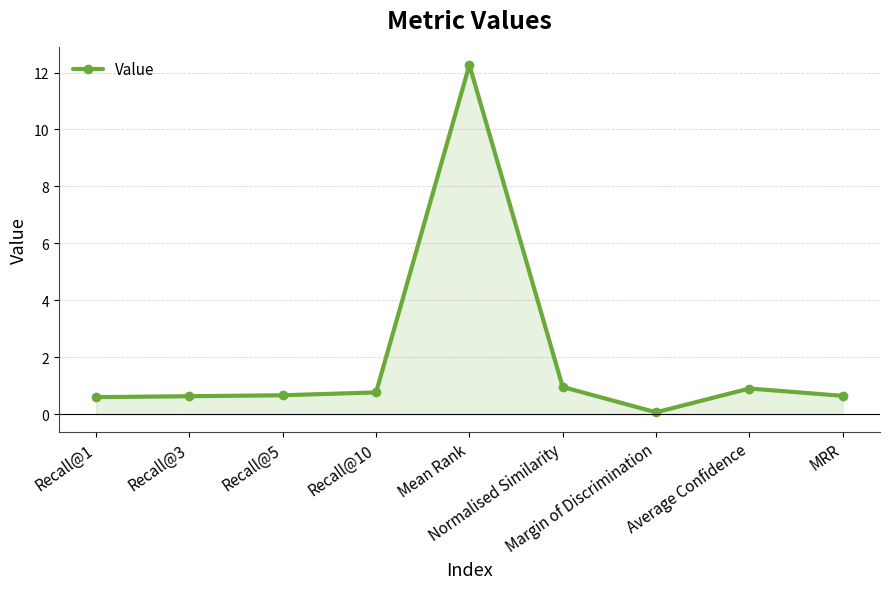

What is the greatest value displayed?

12.3